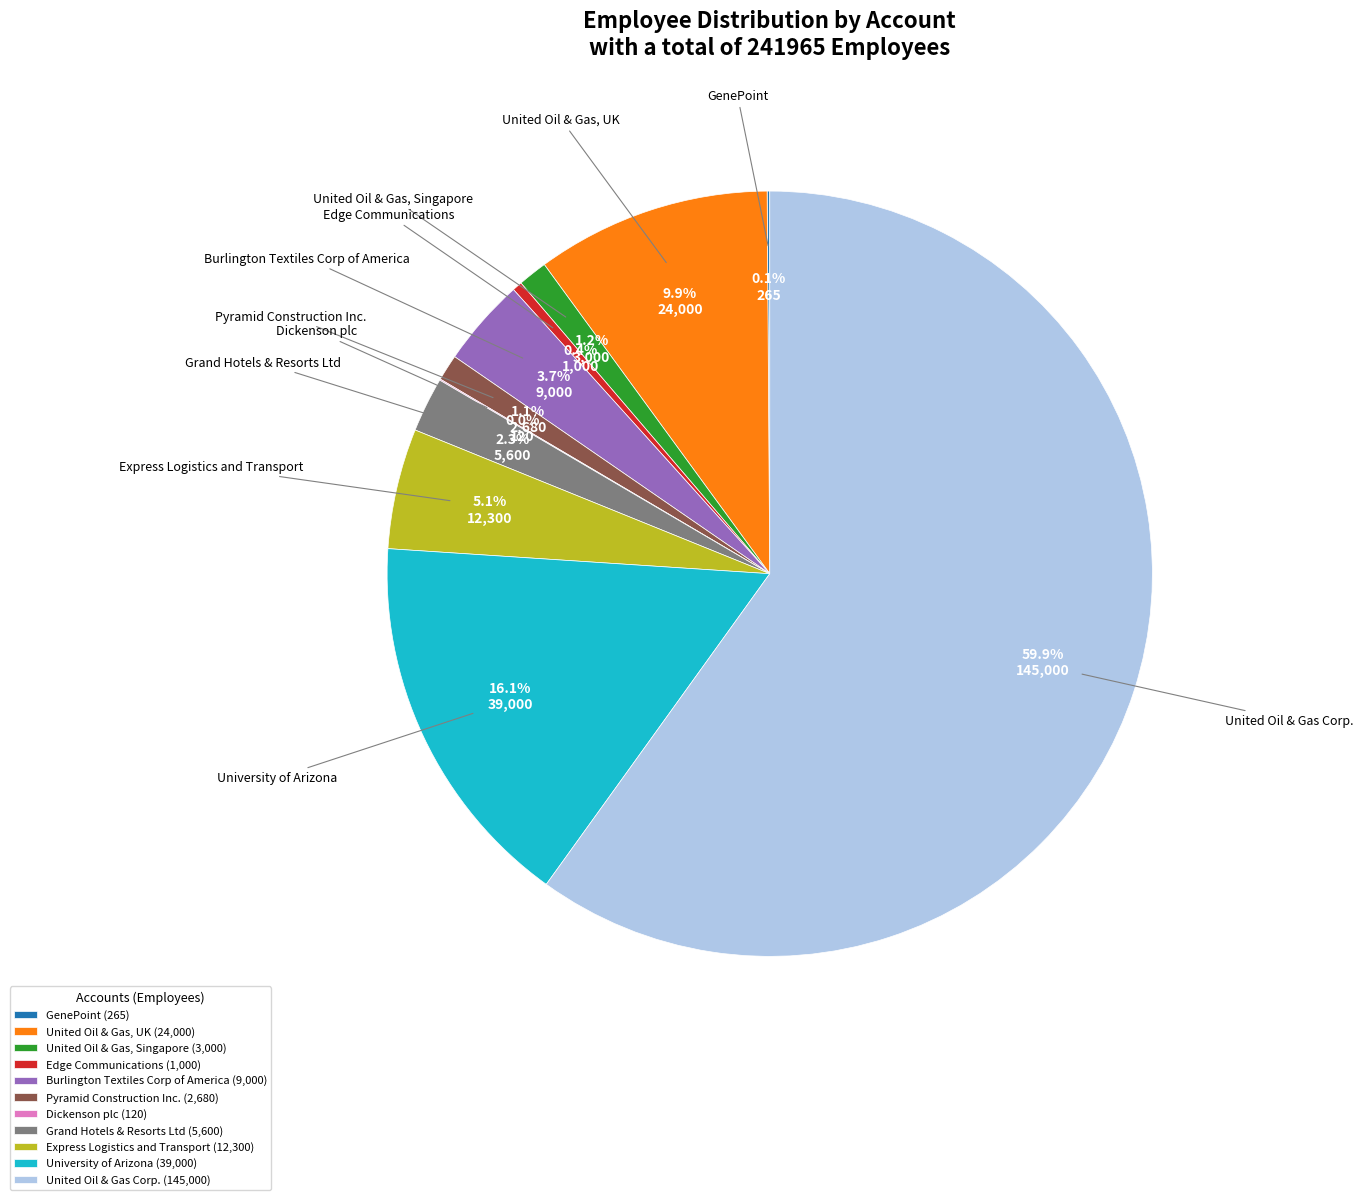

What portion of the pie excludes Pyramid Construction Inc. (2,680)?

98.9%